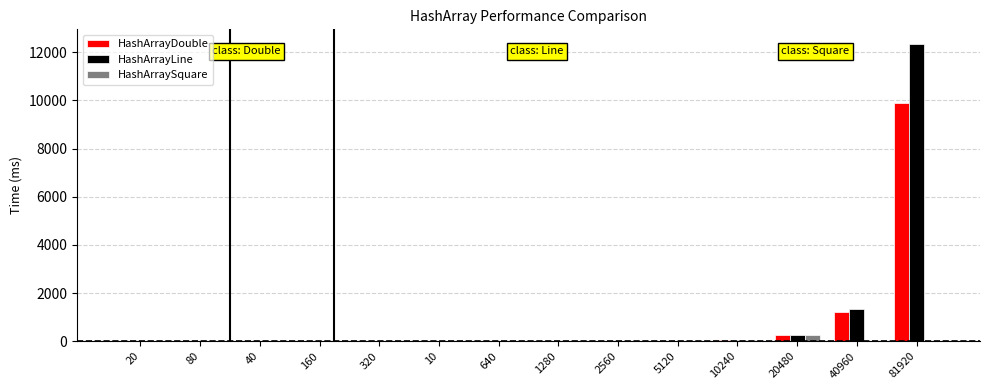

What is the sum of all HashArrayDouble values?

11464.0